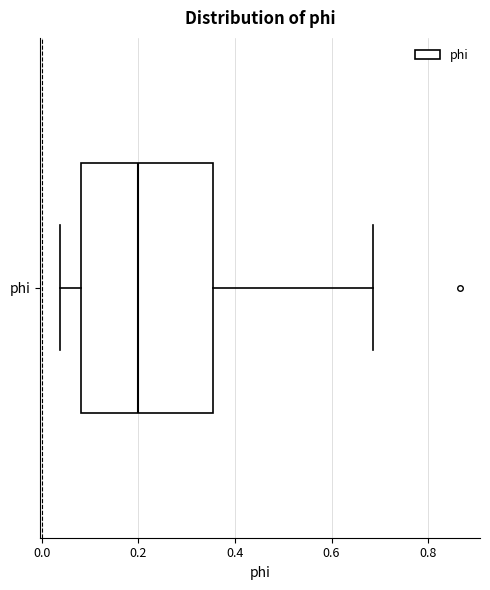

Read this box plot against the x-axis: the position of the median line, the range covered by the box, and the ends of both whiskers. The values are not printed on the chart, so give them approximately, as read against the axis.

median 0.20, box 0.08 to 0.36, whiskers 0.04 to 0.68